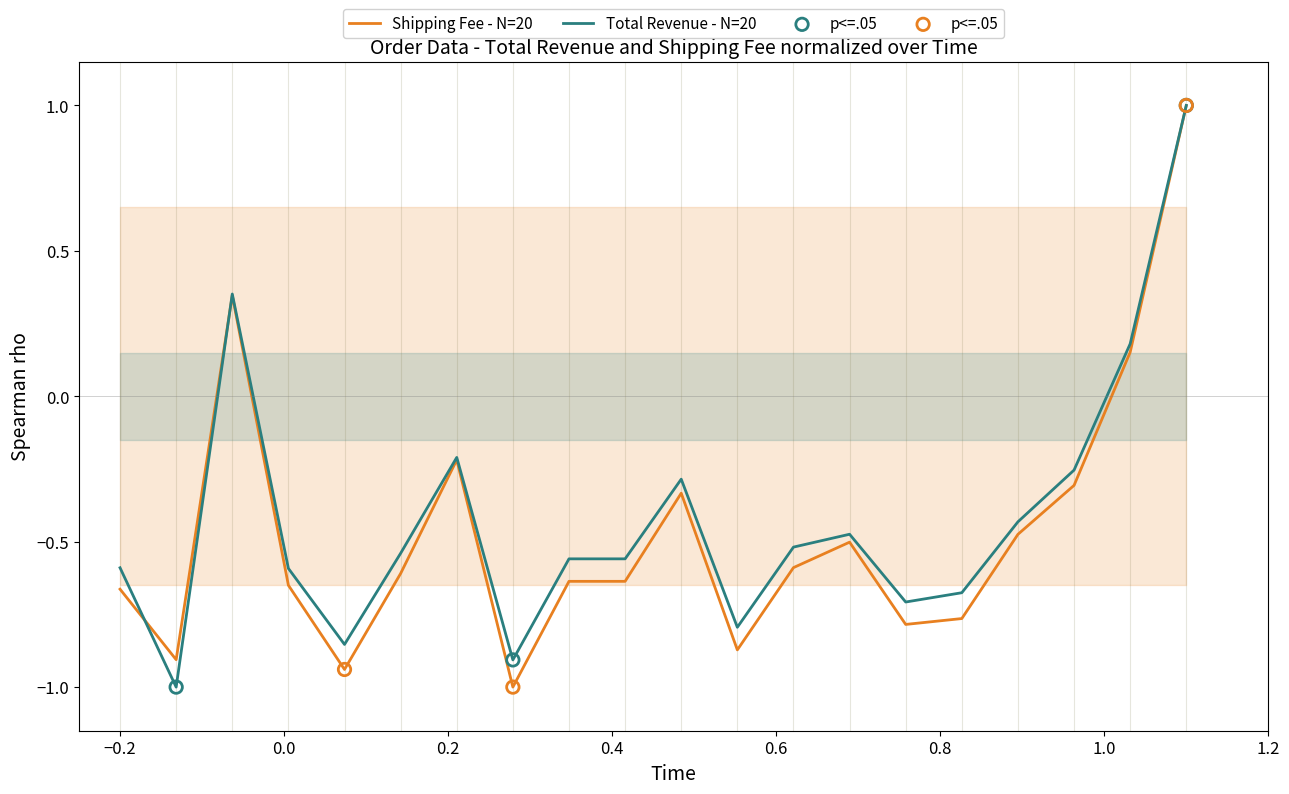

What is the total value across all series at 2019-02-28?

-1.9